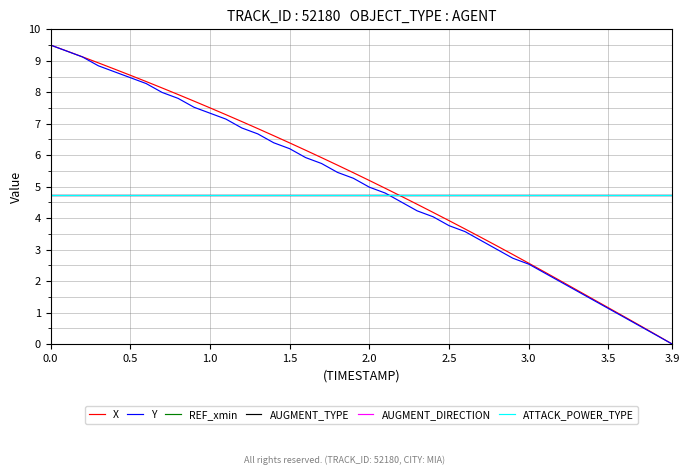

Is this an area chart (filled region under the line)?

No